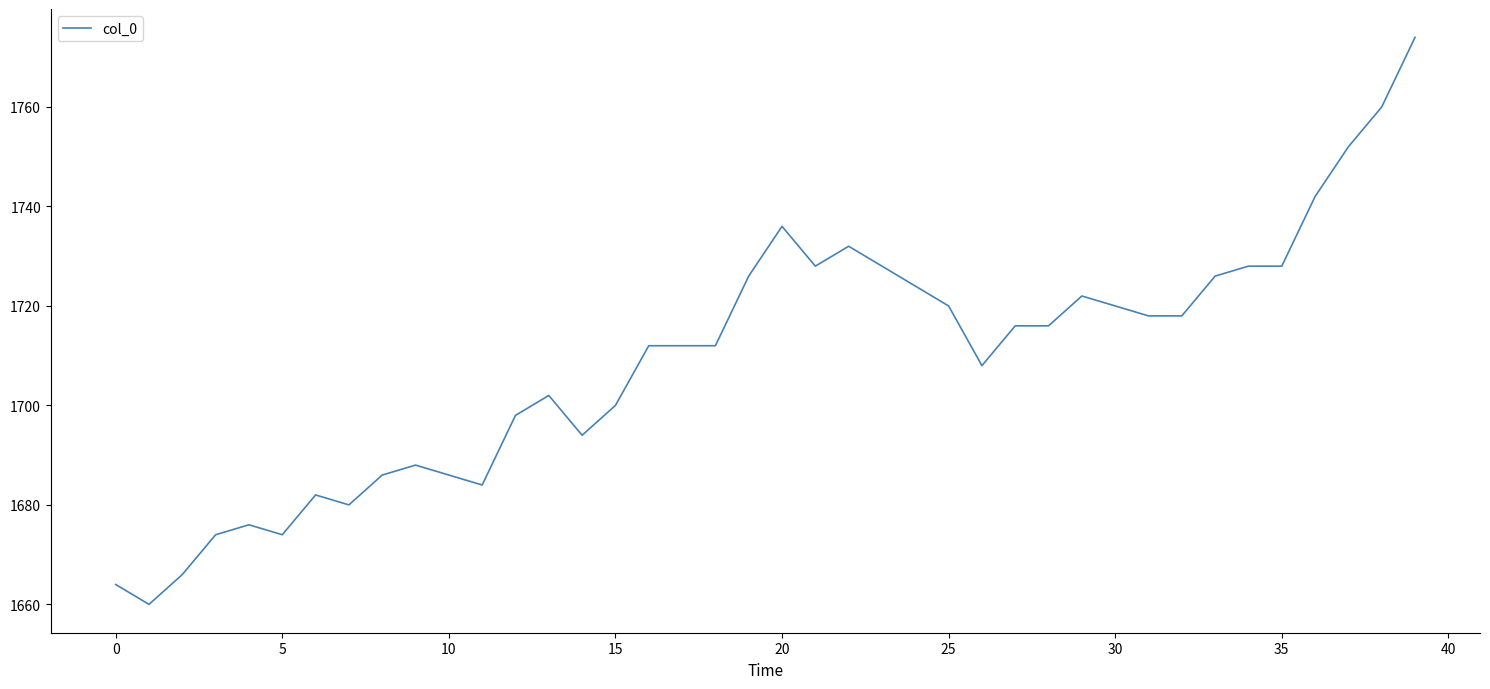

What is the minimum value shown in the chart?

1660